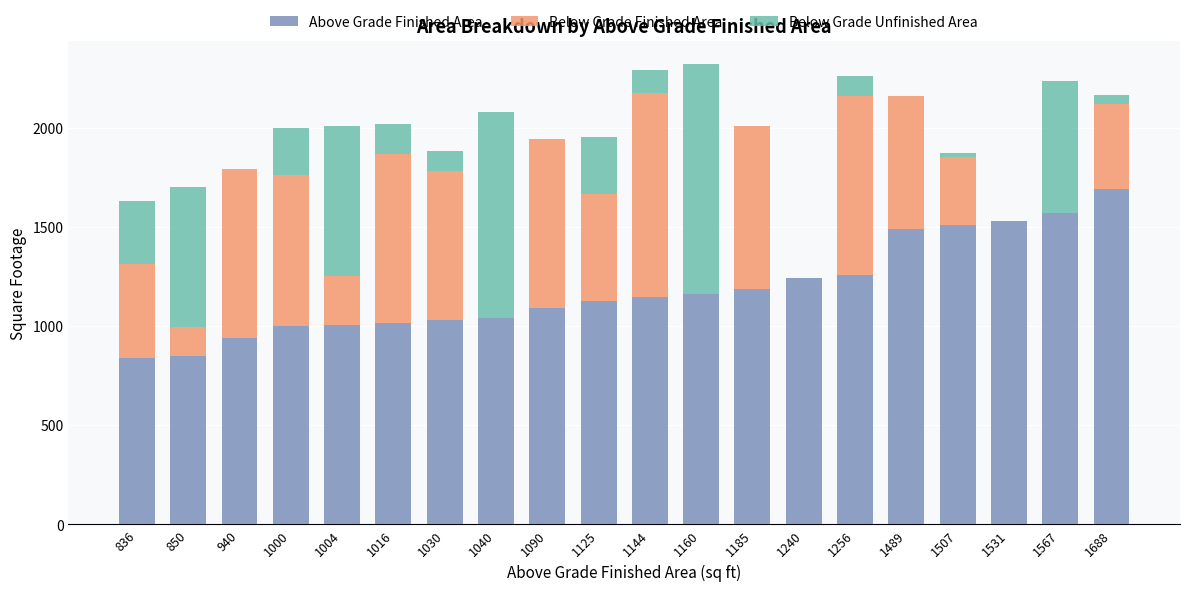

The Above Grade Finished Area series shows 516 at 1688. True or false?

False